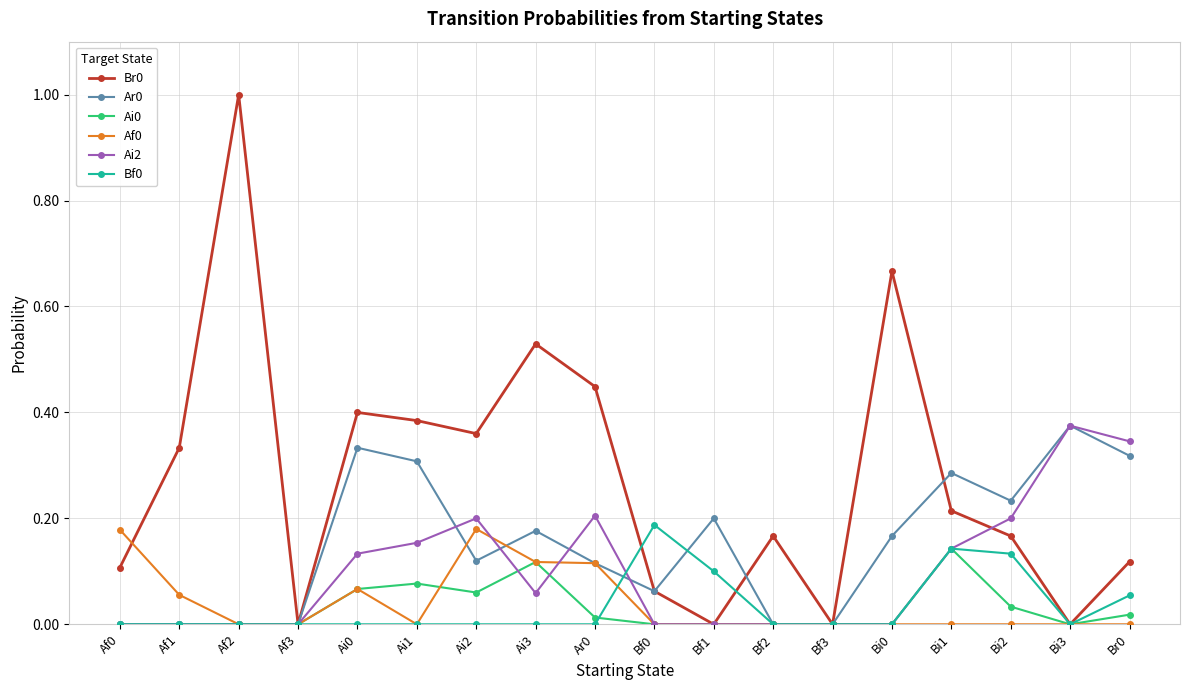

What is the total value across all series at Bi0?

0.8